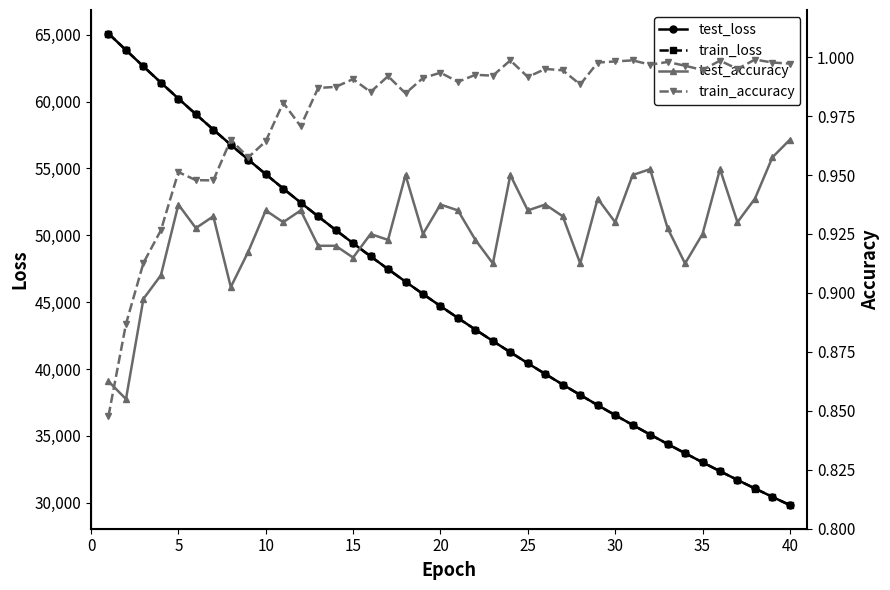

The value of train_loss at 15 is 49406.3. True or false?

True